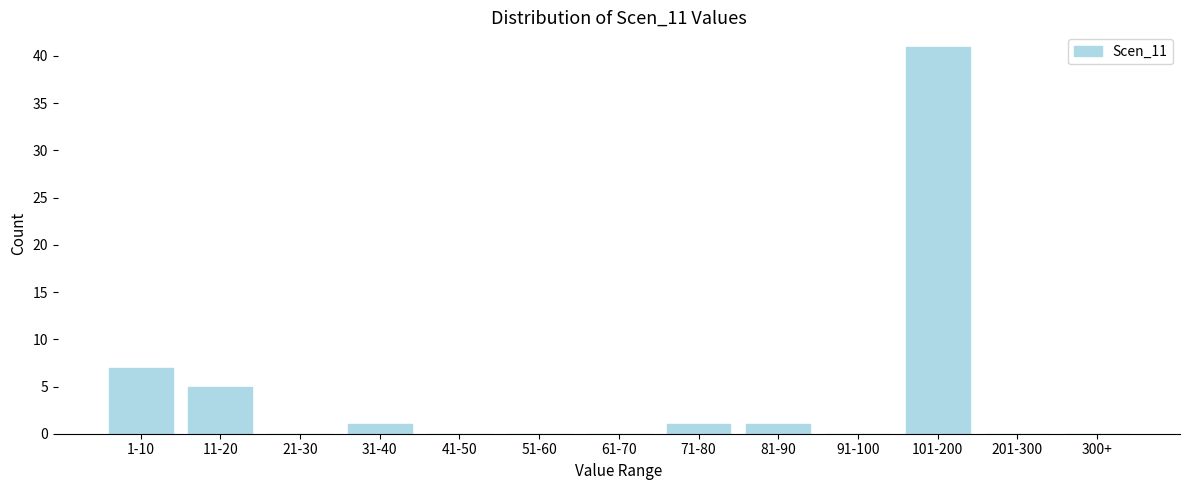

Reading left to right, what are all the values shown in this chart?

1-10=7	11-20=5	21-30=0	31-40=1	41-50=0	51-60=0	61-70=0	71-80=1	81-90=1	91-100=0	101-200=41	201-300=0	300+=0